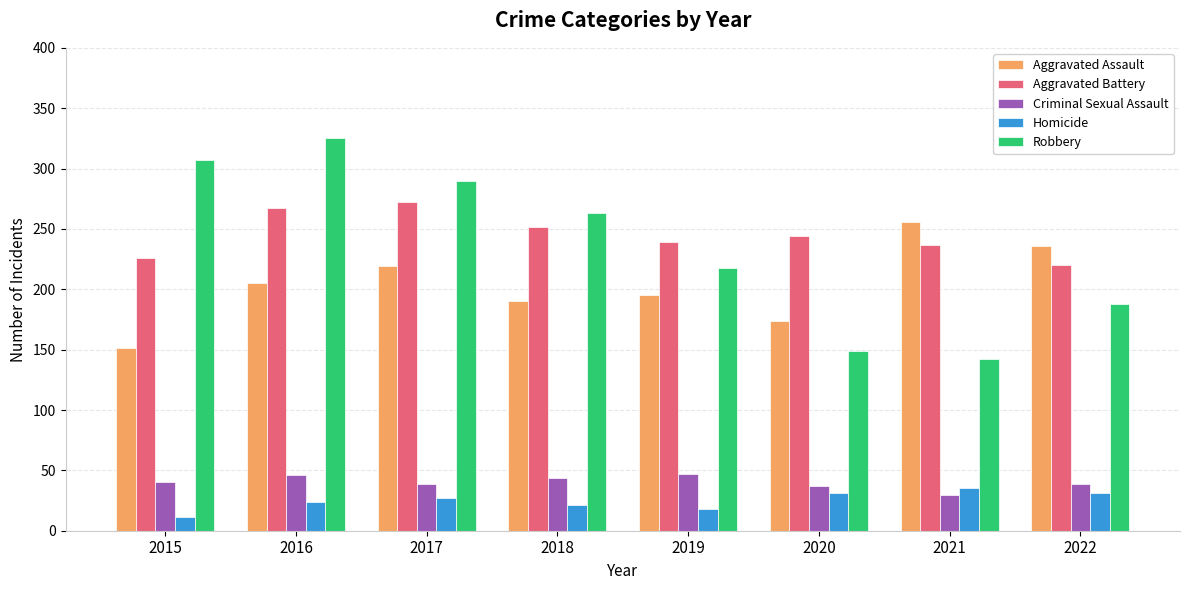

What is the approximate value of Aggravated Battery at 2015?

226